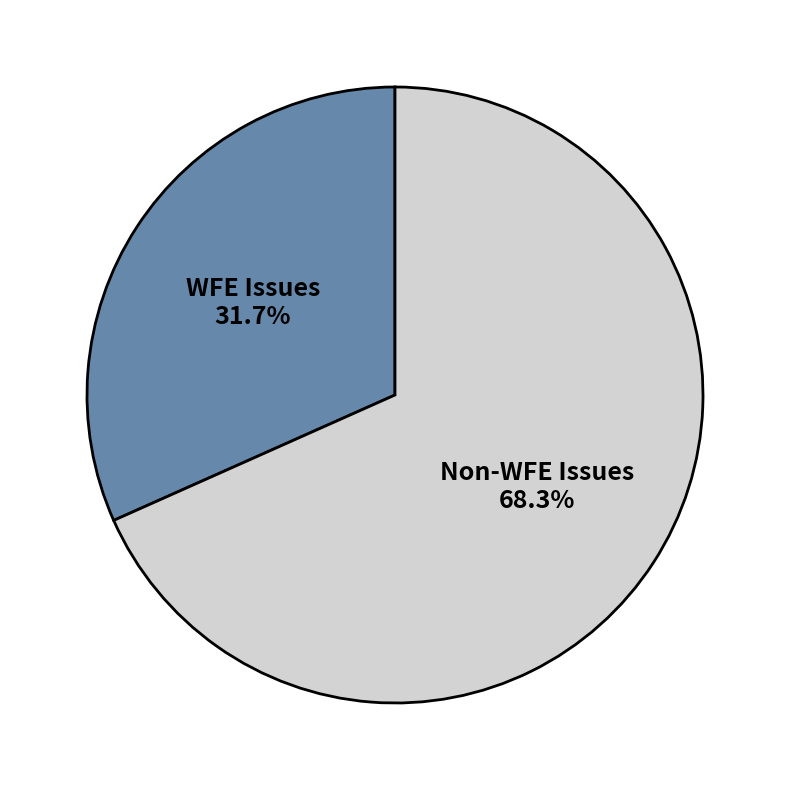

Combined, do WFE Issues and Non-WFE Issues account for over 50%?

Yes